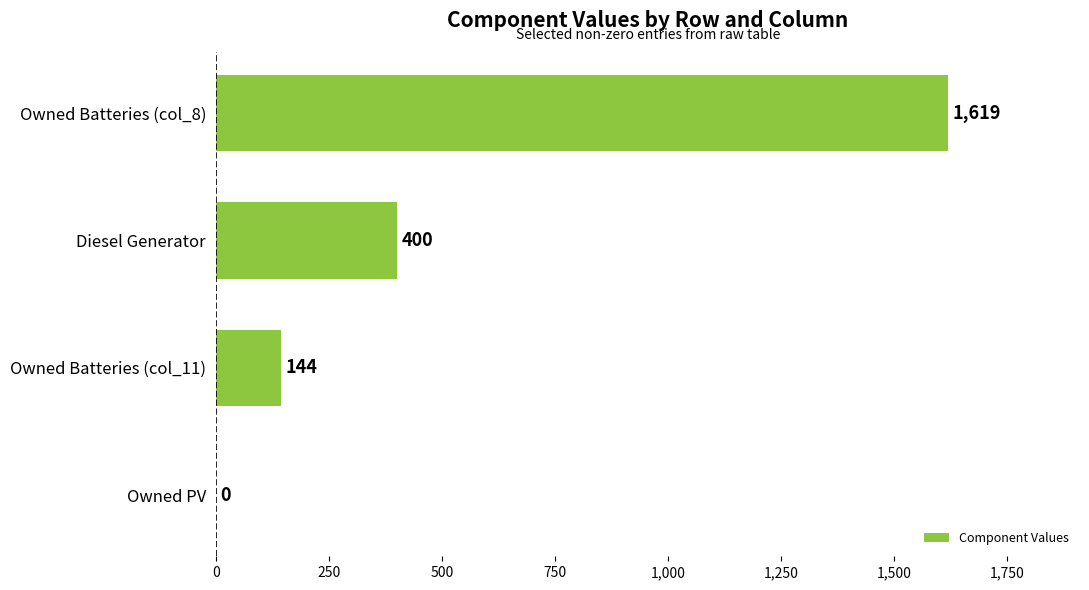

At which category does the chart reach its peak across all series?

Owned Batteries (col_8)